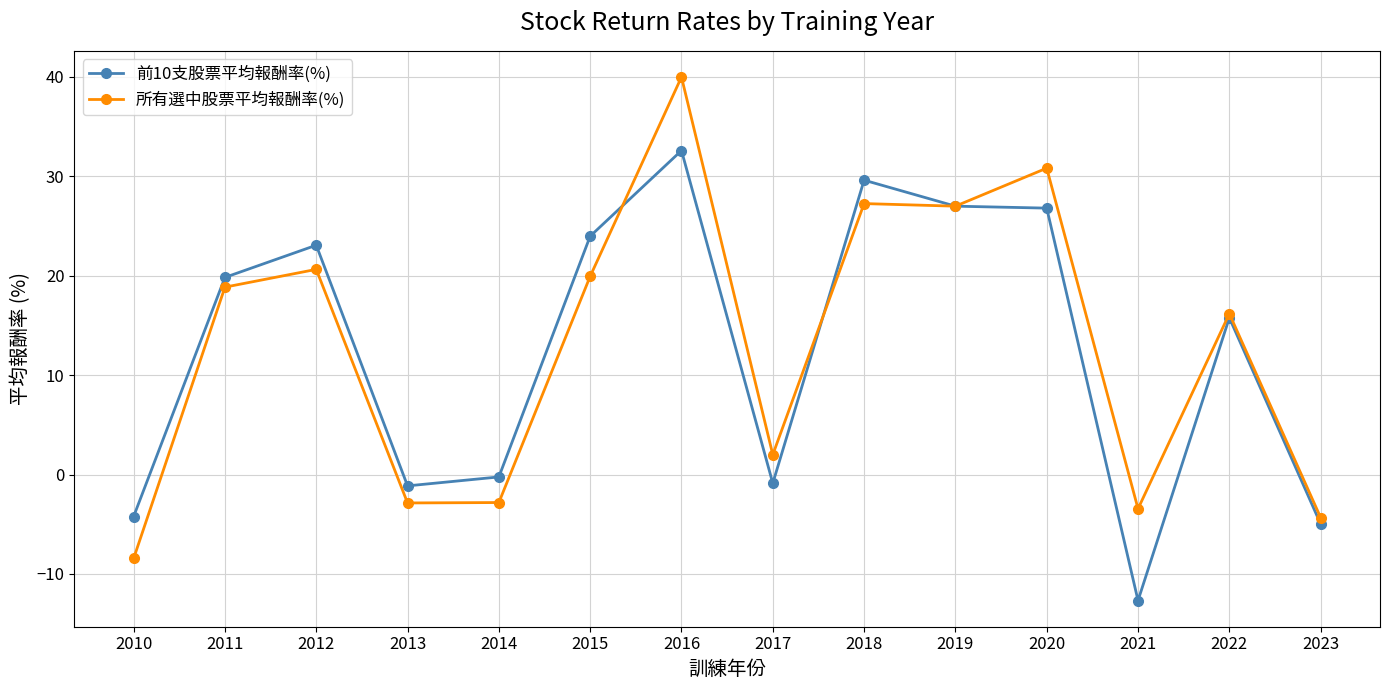

At 2014, list the series in order from largest to smallest.

前10支股票平均報酬率(%), 所有選中股票平均報酬率(%)